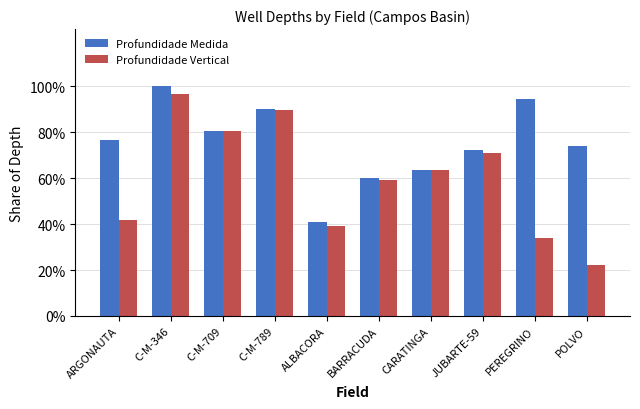

What are all the series names shown in the legend?

Profundidade Medida, Profundidade Vertical